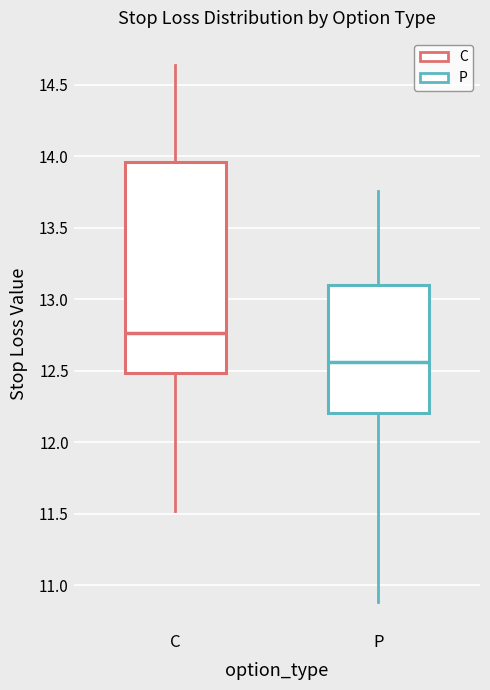

Which box's median line is the lowest?

P